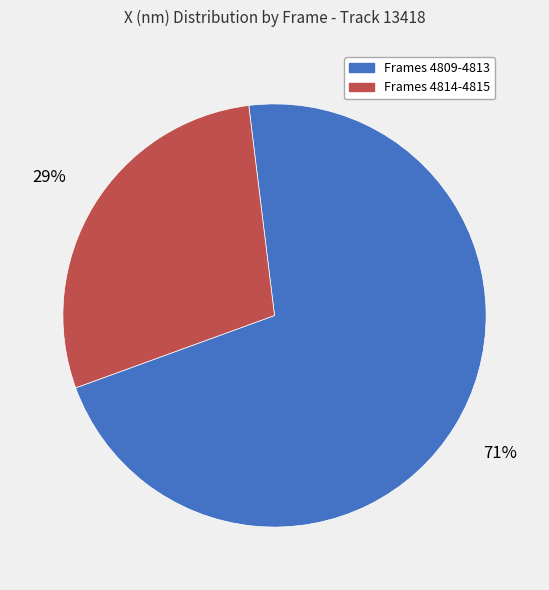

What percentage is the Frames 4809-4813 slice, to the nearest percent?

71%